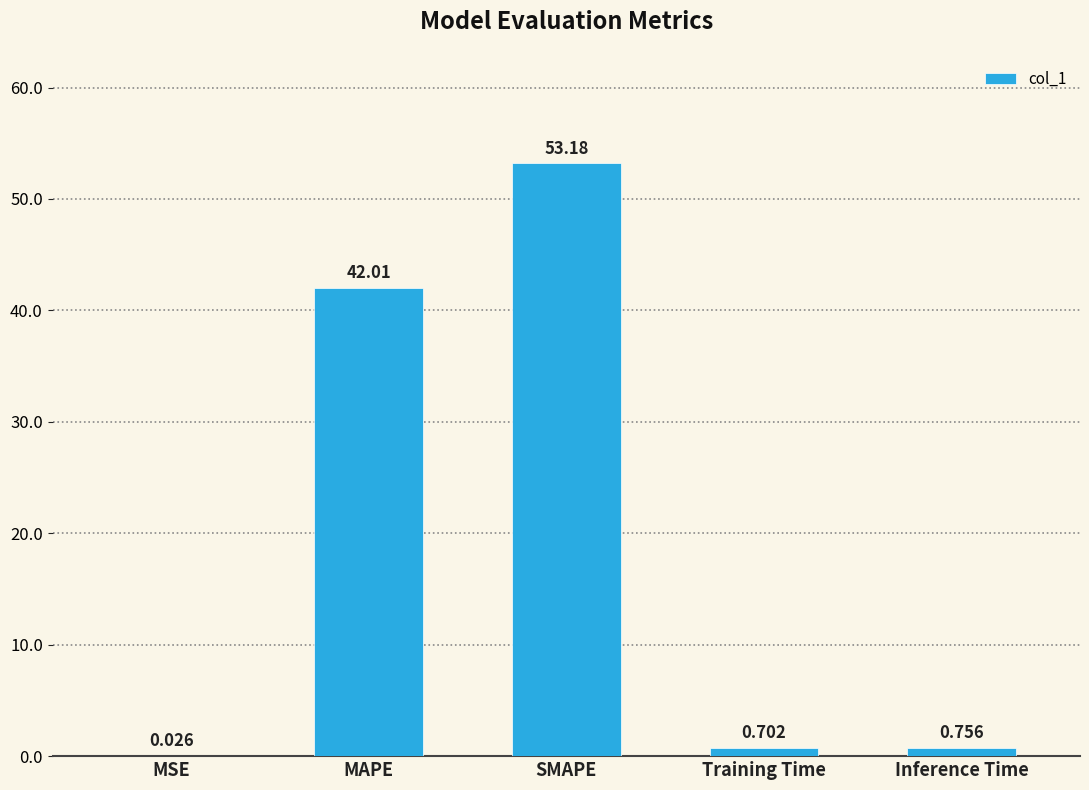

The value at MAPE is 22.0. True or false?

False